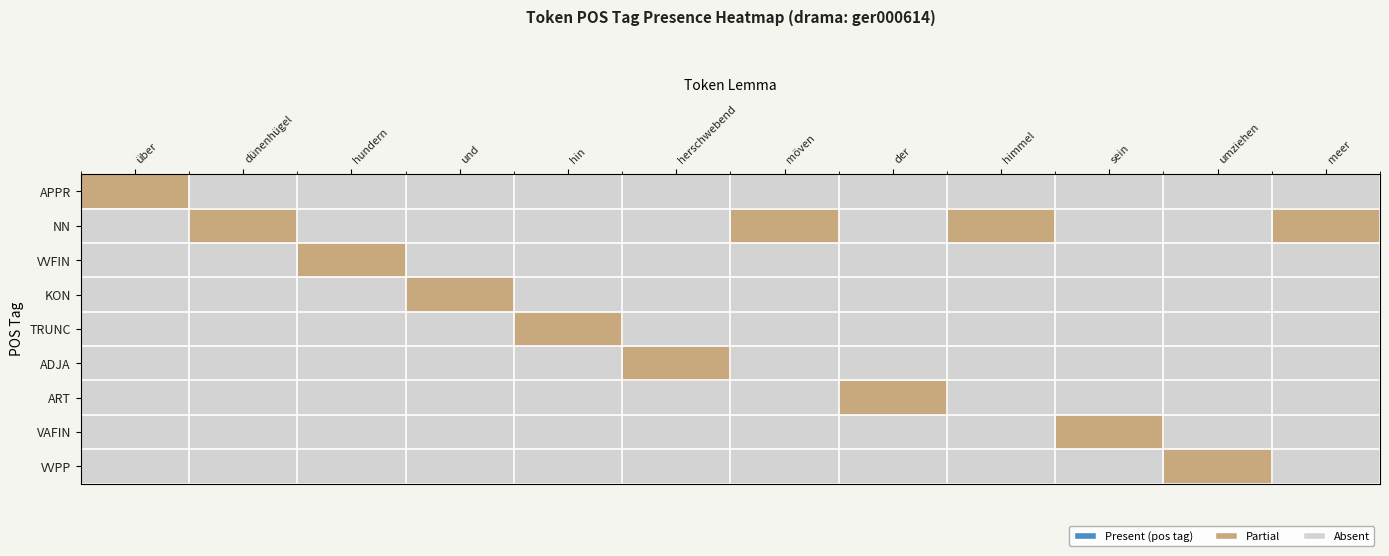

Which series changed the most between hundern and sein?

VVFIN